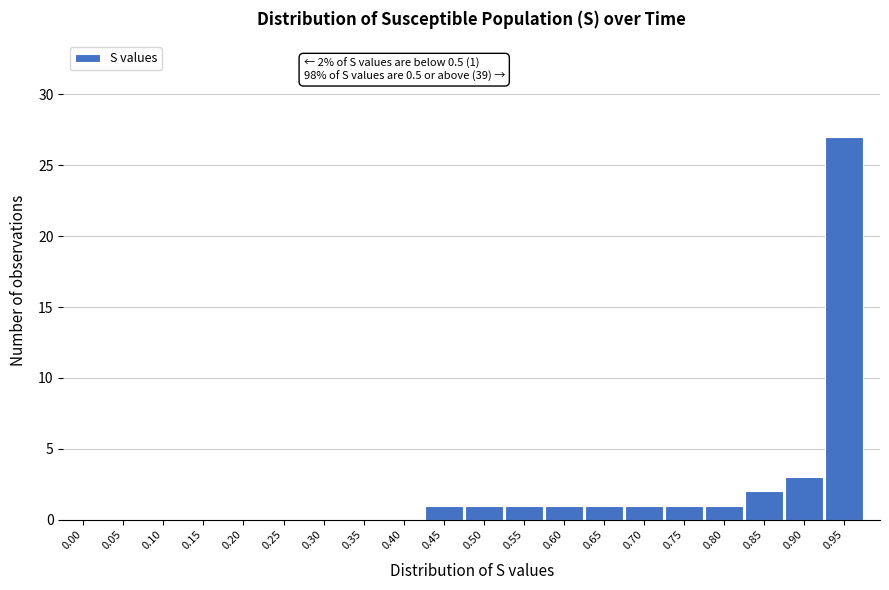

Reading left to right, transcribe all the data shown in this chart.

0.00=0	0.05=0	0.10=0	0.15=0	0.20=0	0.25=0	0.30=0	0.35=0	0.40=0	0.45=1	0.50=1	0.55=1	0.60=1	0.65=1	0.70=1	0.75=1	0.80=1	0.85=2	0.90=3	0.95=27